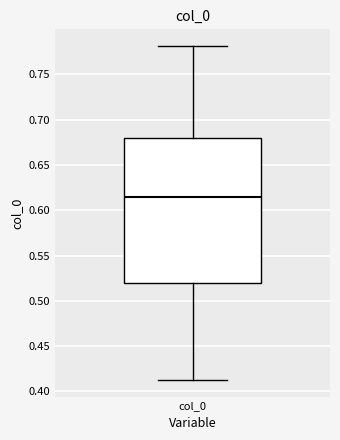

Transcribe this box plot: give where the median line is, the range the box spans, and where the two whiskers end, as read against the y-axis. The values are not printed on the chart, so give them approximately, as read against the axis.

median 0.615, box 0.520 to 0.680, whiskers 0.415 to 0.780